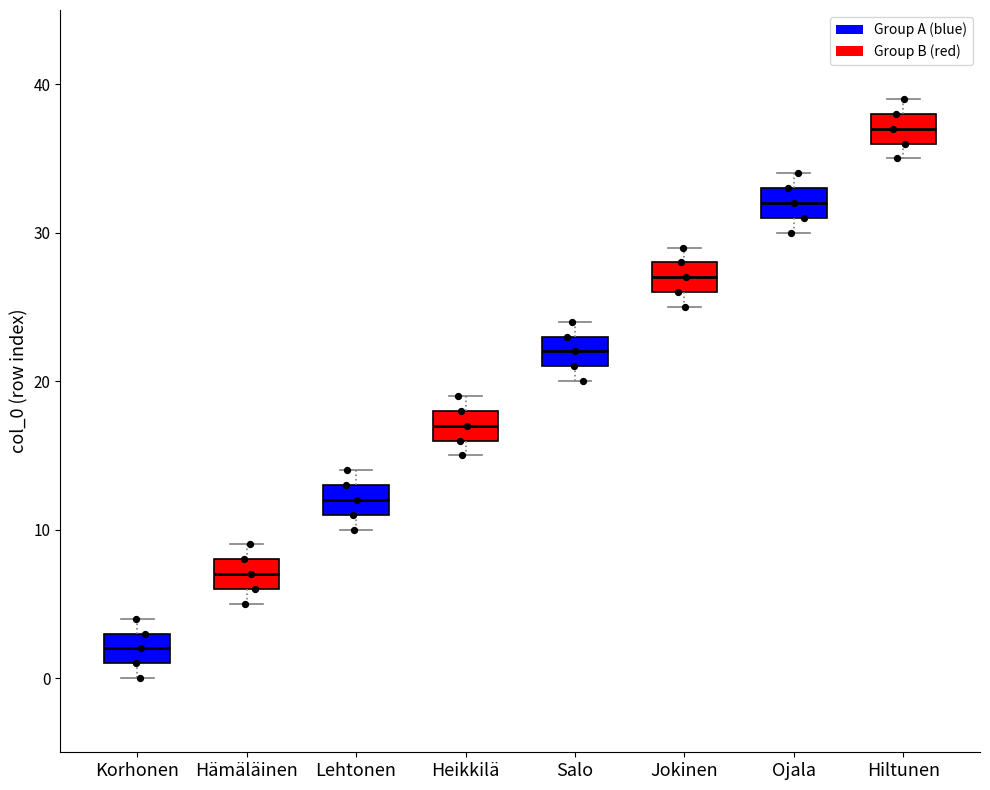

Which box has the highest median line?

Hiltunen